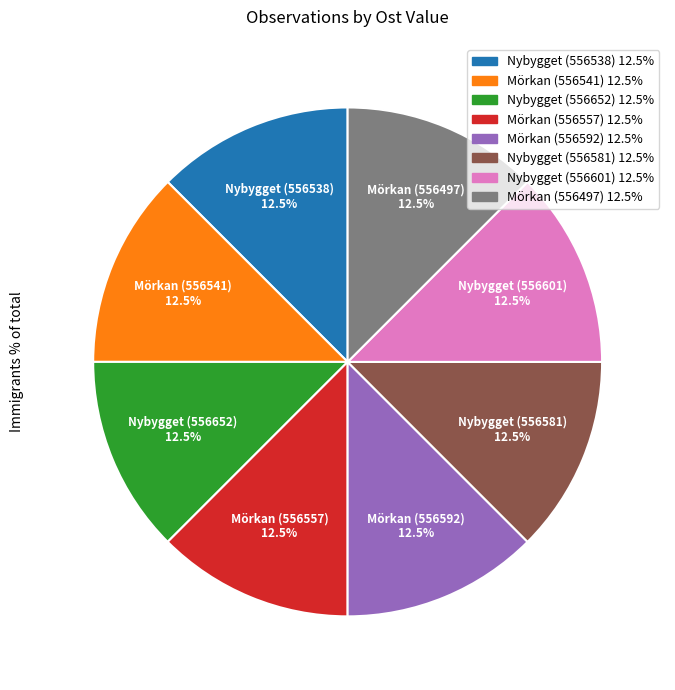

Does Mörkan (556557) represent more than half of the total?

No